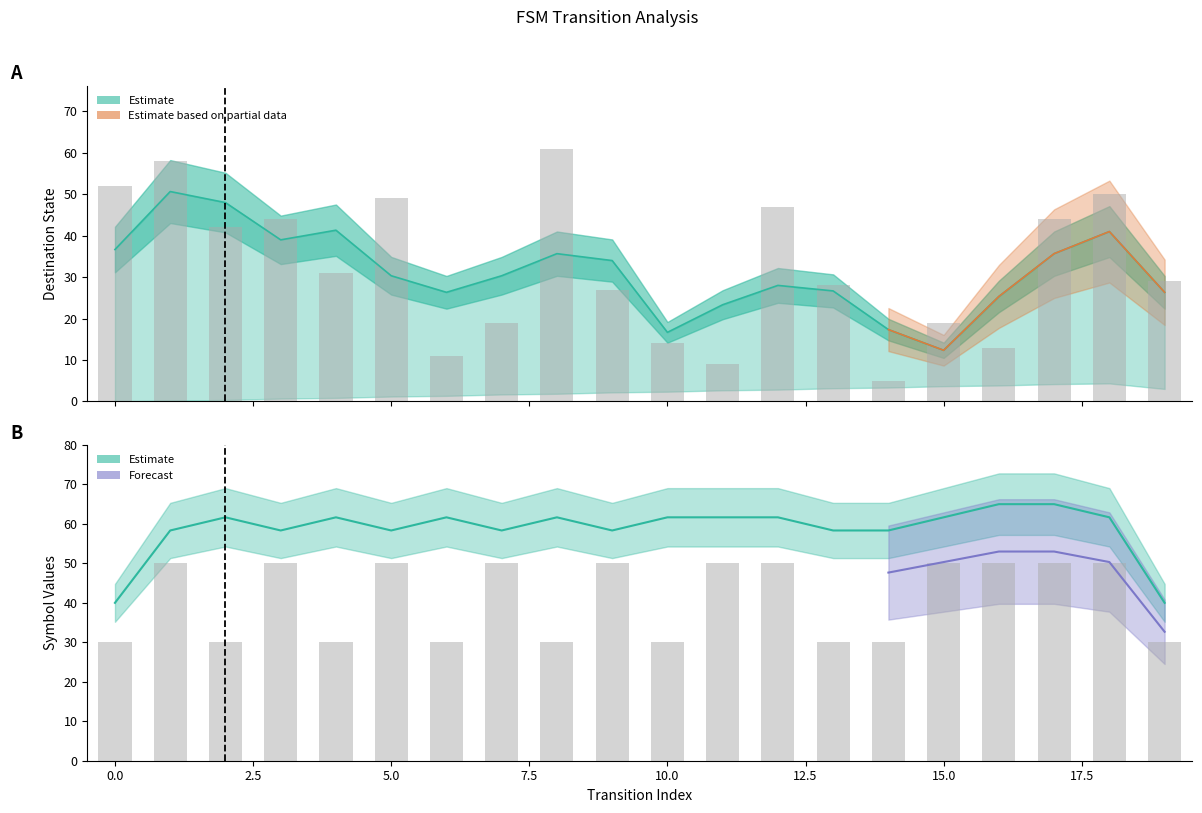

What is the minimum value for input_symbol?

30